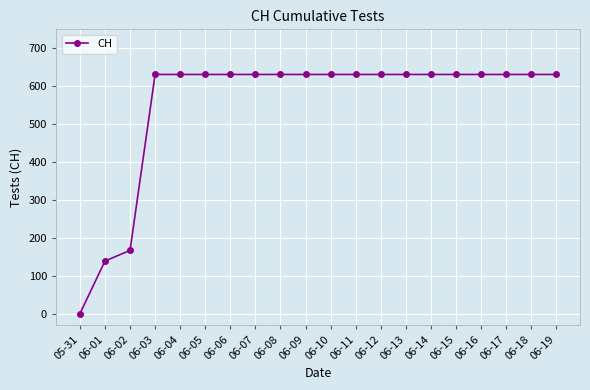

At which label is the value closest to 315?

06-02